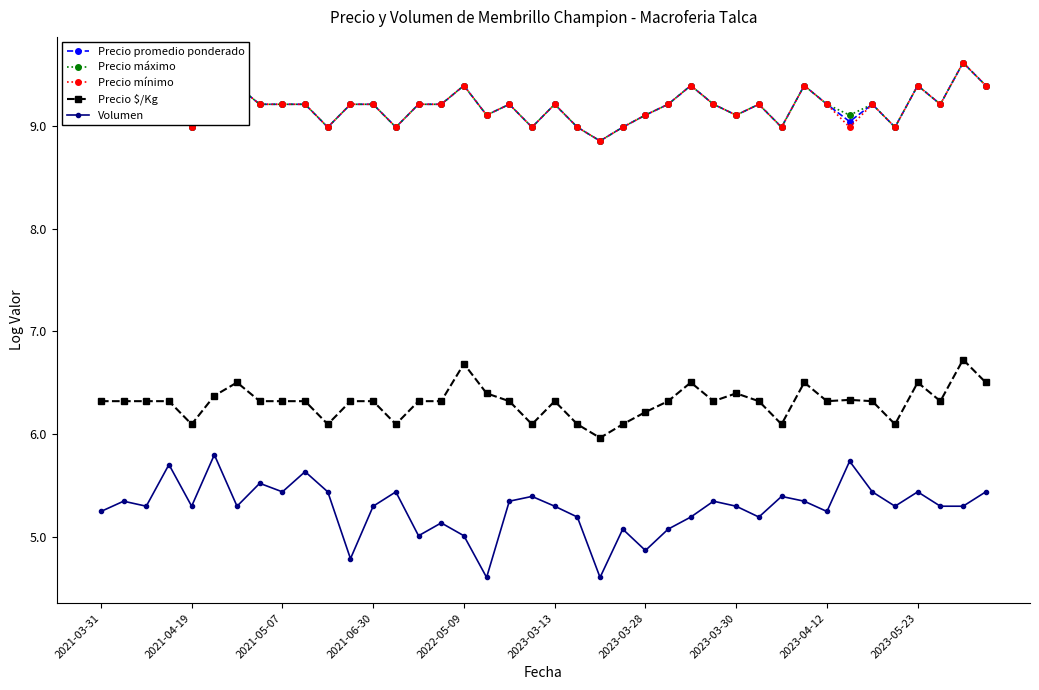

Count the number of data series in this chart.

5